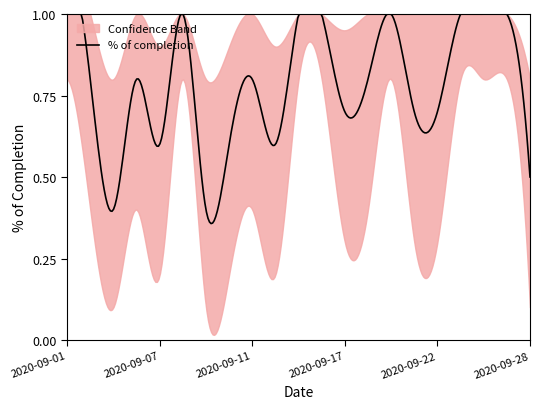

At which label does upper reach its minimum?

2020-09-03